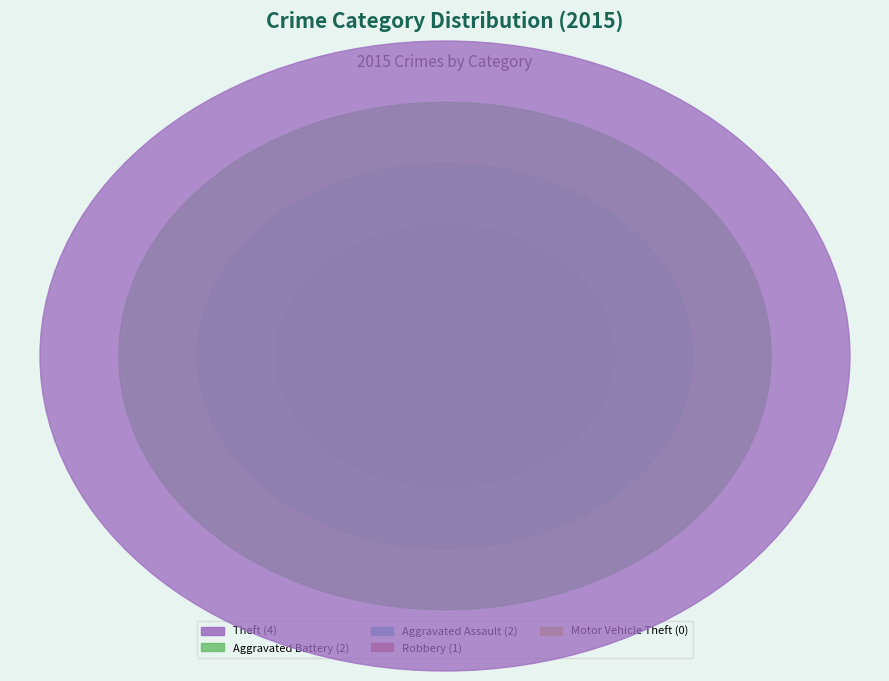

What percentage do Robbery and Aggravated Battery together represent?

33.3%